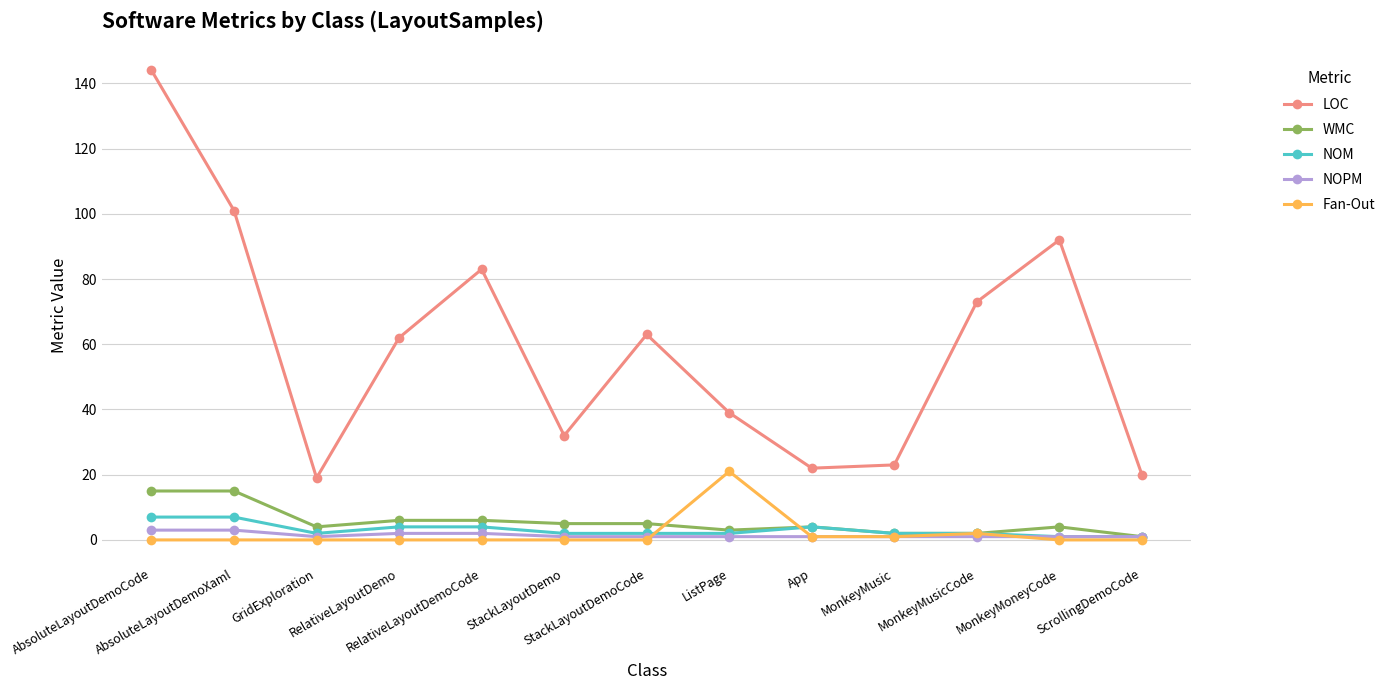

True or false: LOC and WMC cross at least once.

False